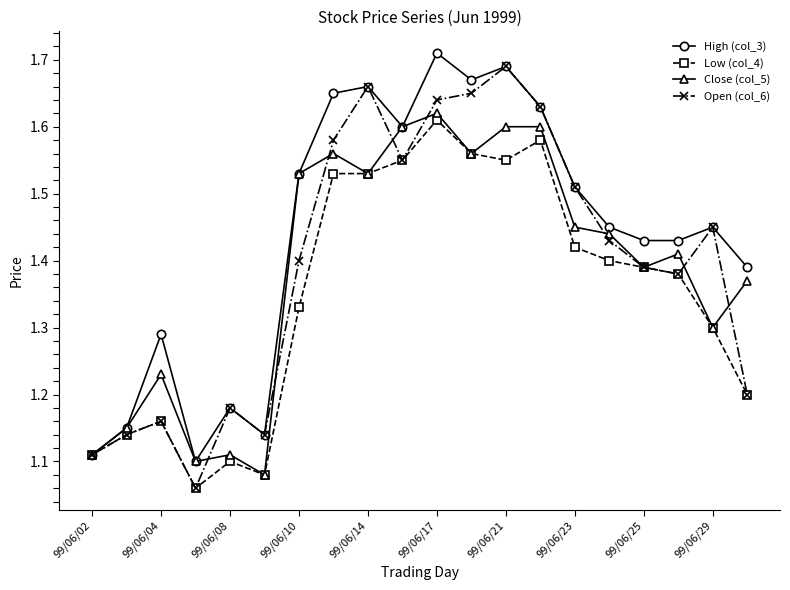

At how many categories does at least one series exceed 1?

20